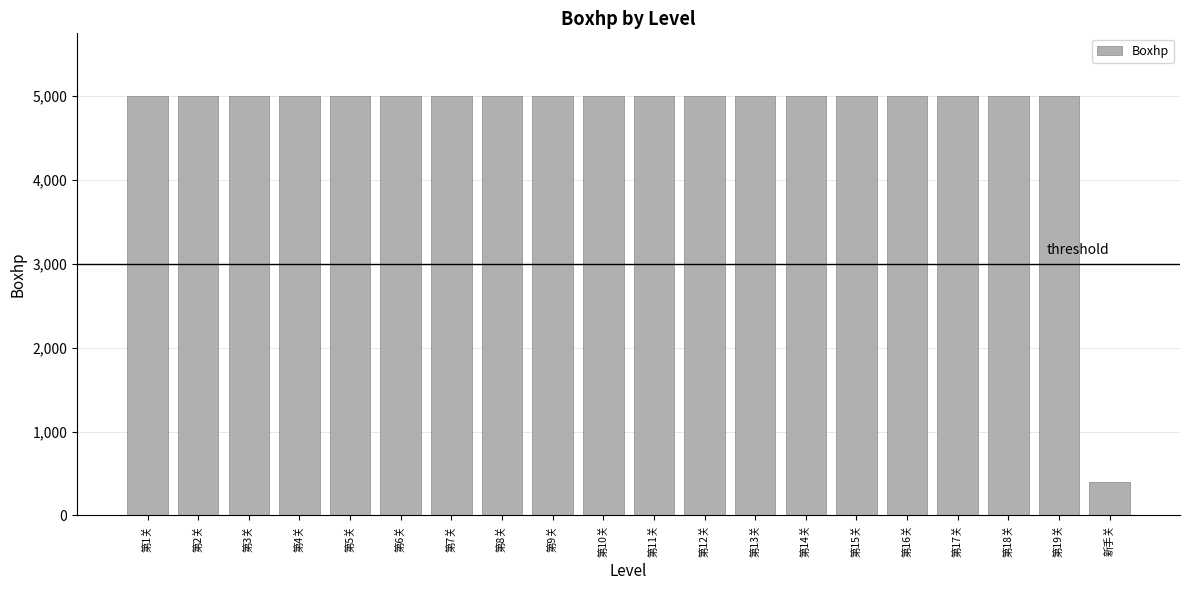

What is the minimum value shown in the chart?

400